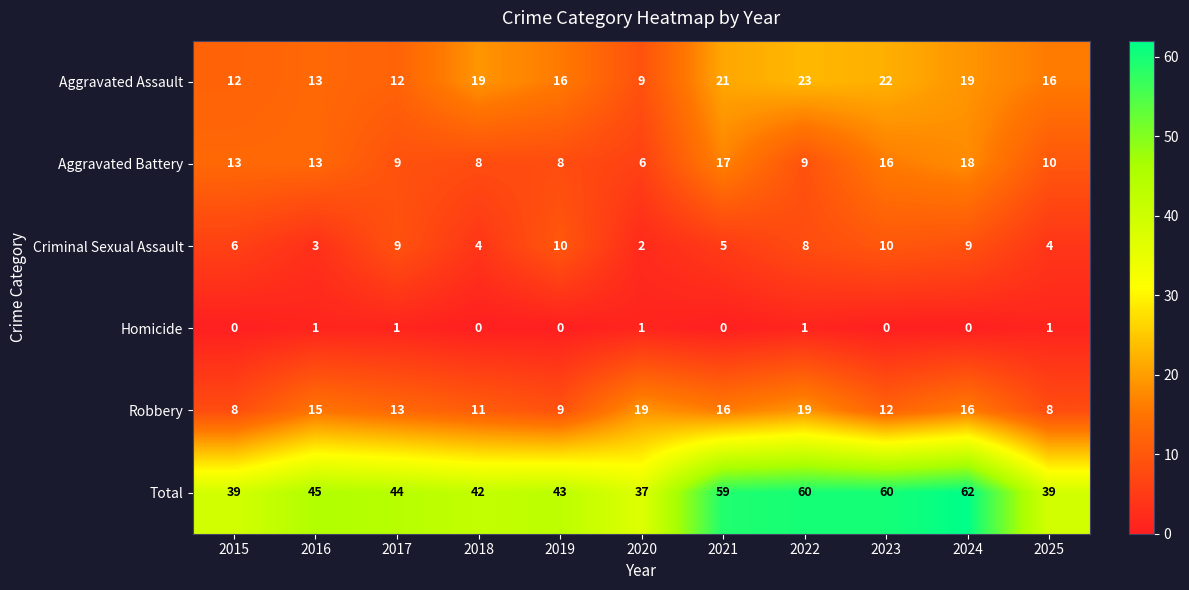

Which series changed the most between 2018 and 2021?

Total